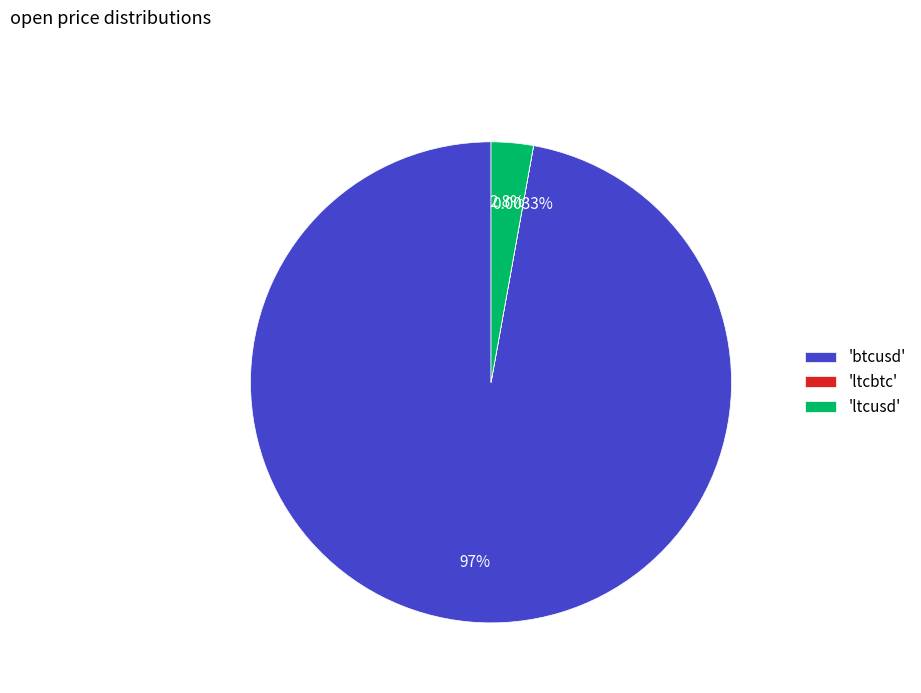

Does any single category account for the majority?

Yes